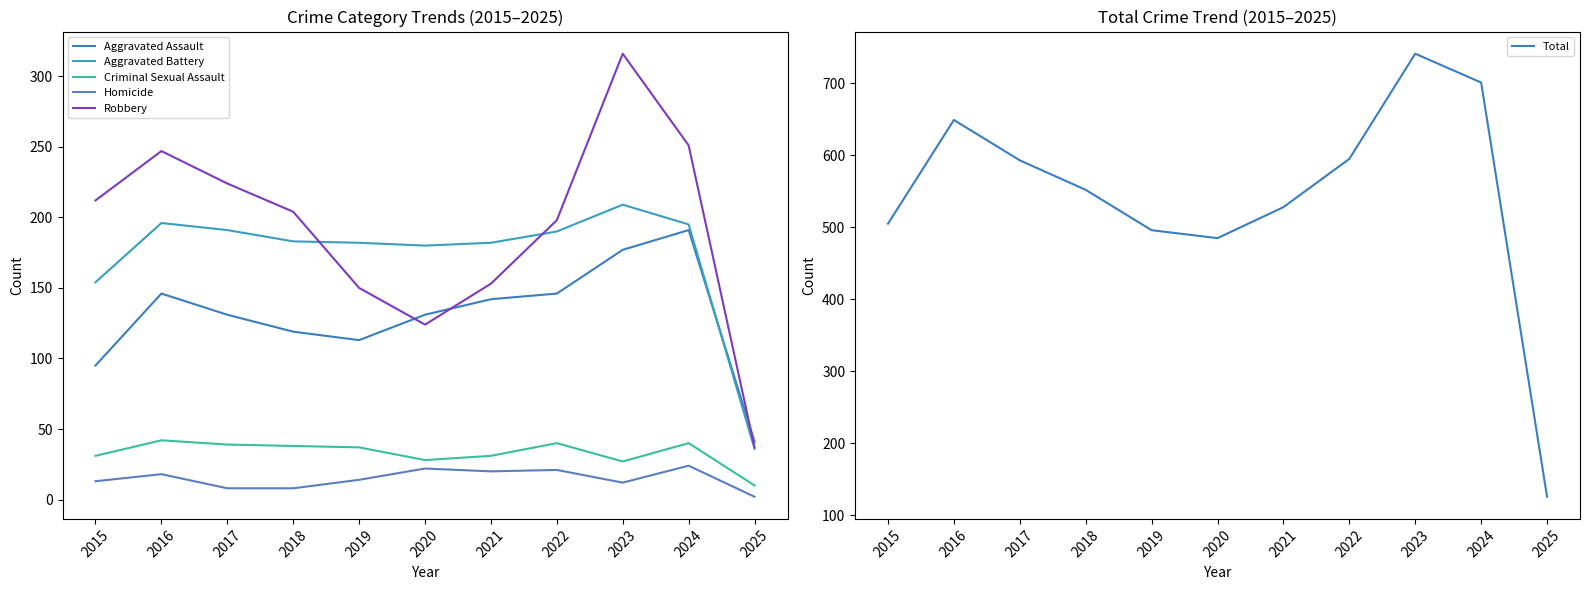

True or false: Homicide has more than 1 interior local peaks.

True